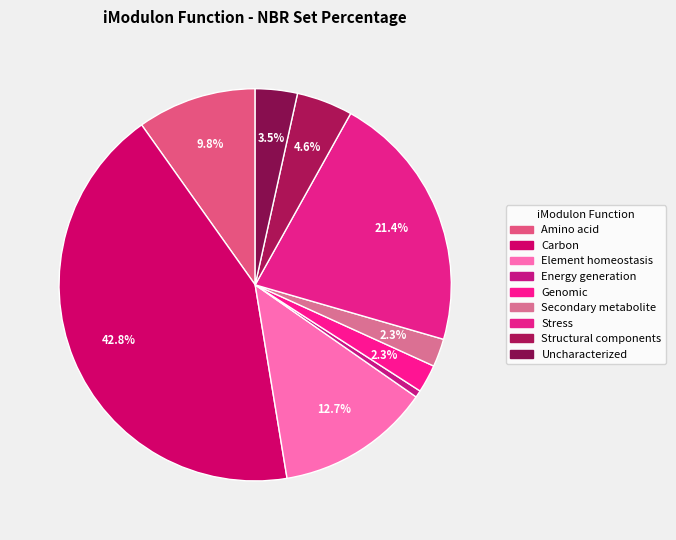

Which slice is the largest?

Carbon